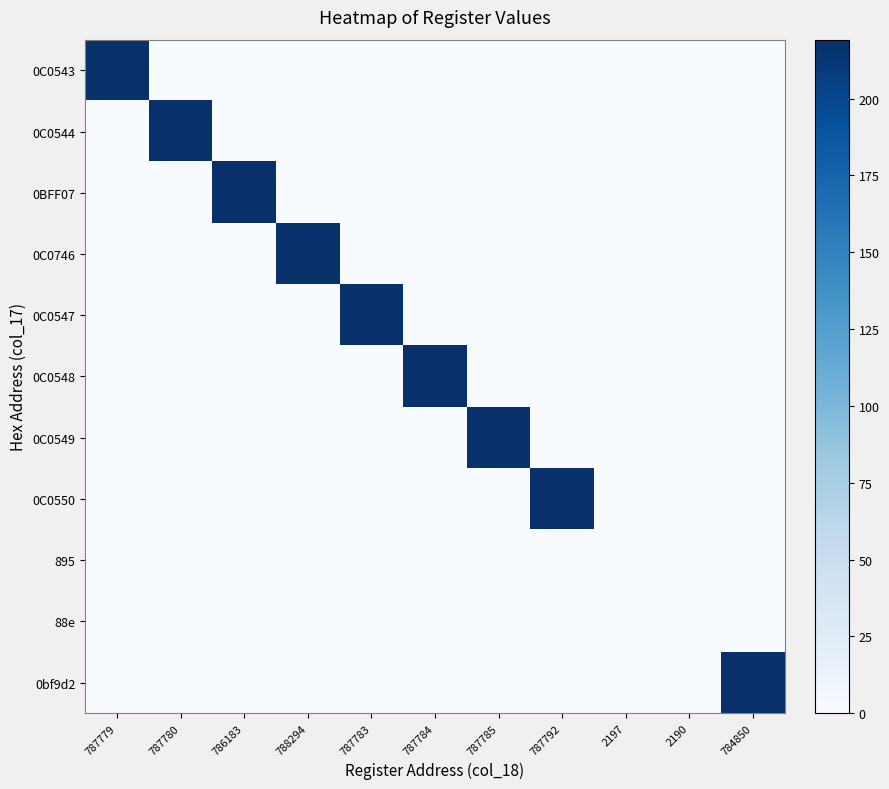

At which category does the chart reach its peak across all series?

788294